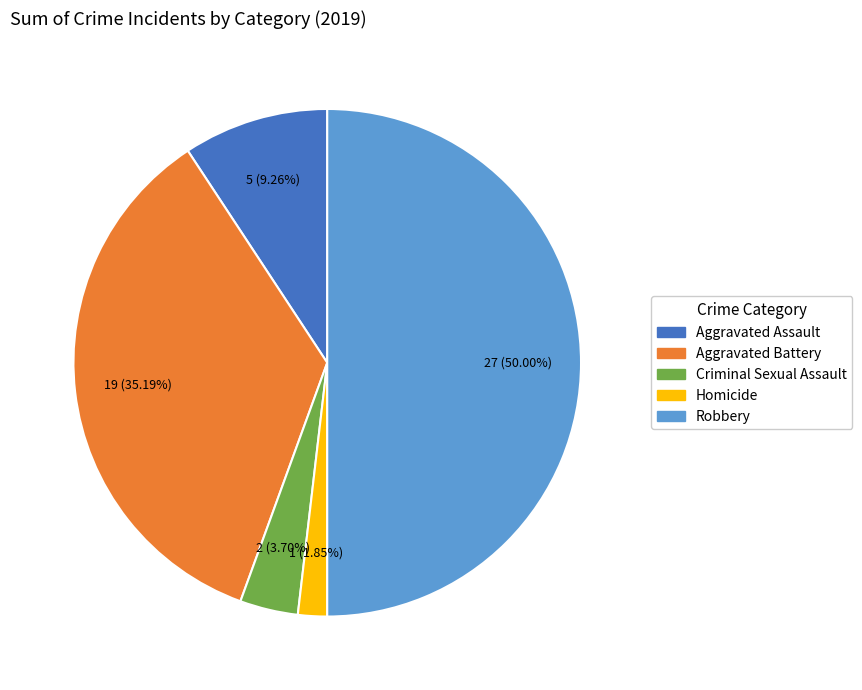

Which slice is the largest?

Robbery